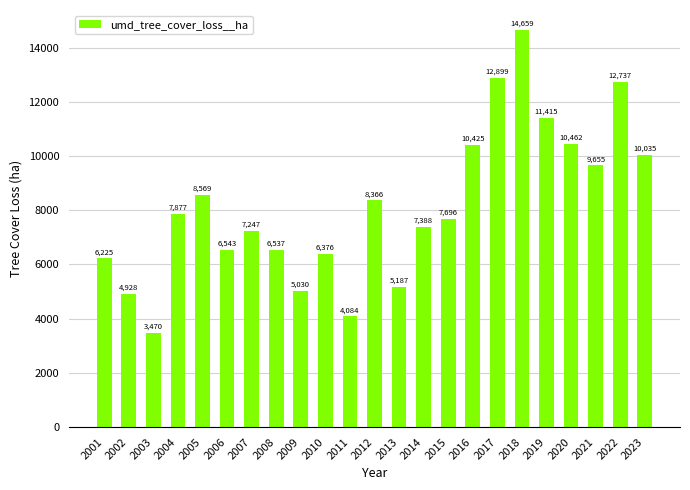

What is the value of the 7th bar from the left?

7247.4